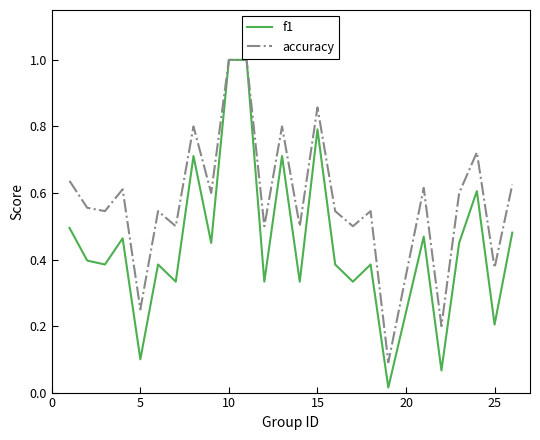

Which series has the largest total across all categories?

accuracy